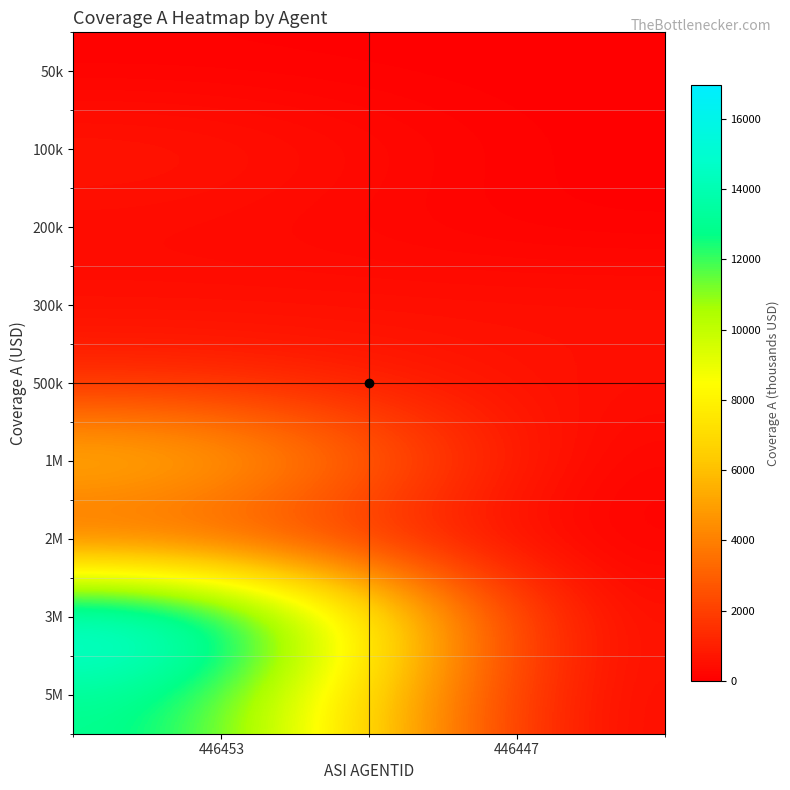

What is the total value across all series at 446447?

1003